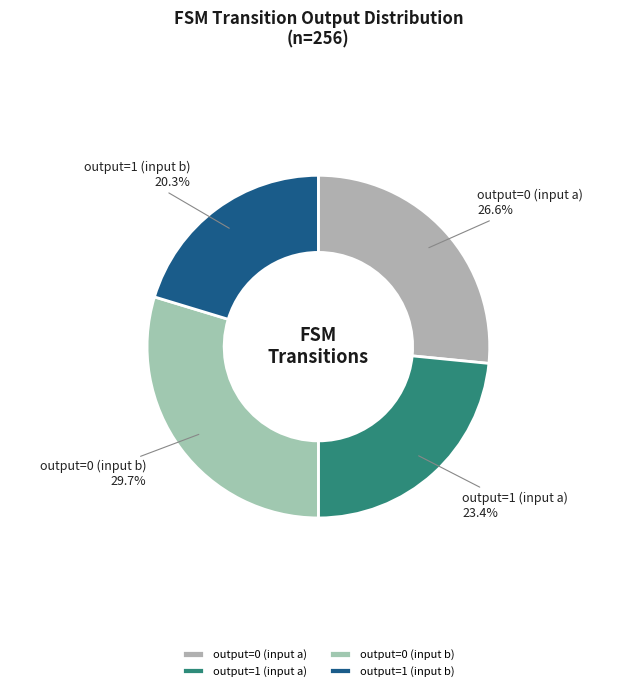

To the nearest percent, what is the difference between the largest and smallest slice percentages?

9%